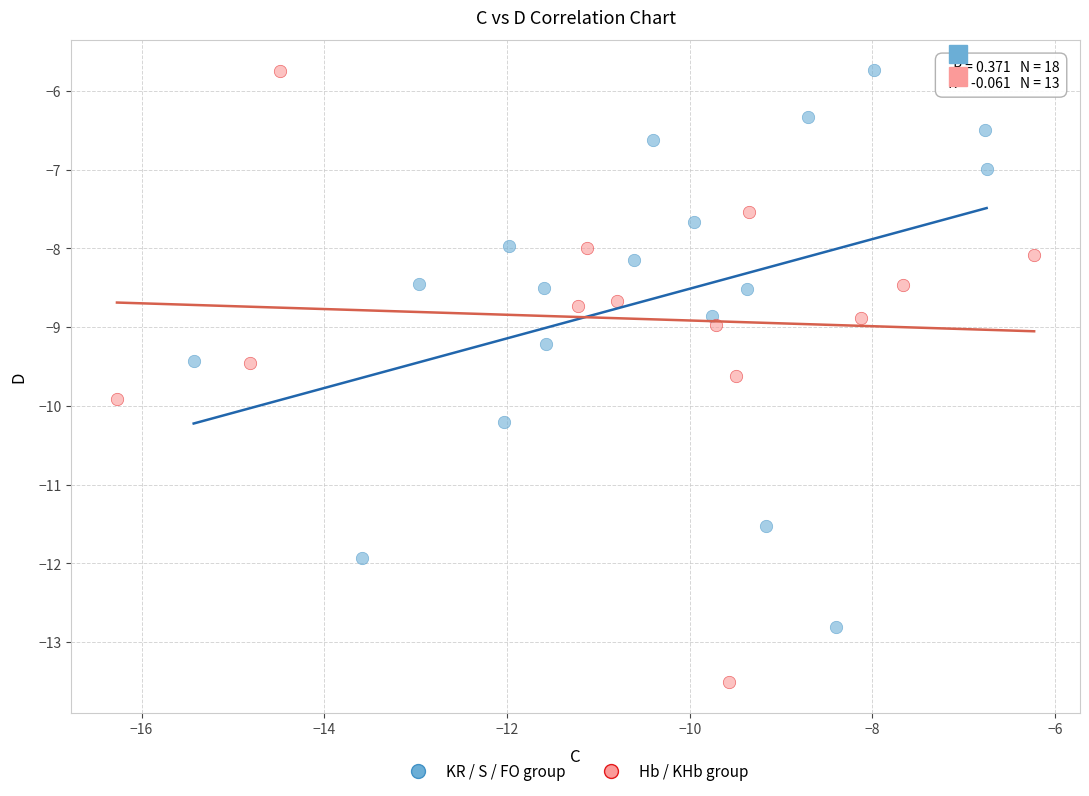

Which series has the widest spread of Y values?

Hb / KHb group